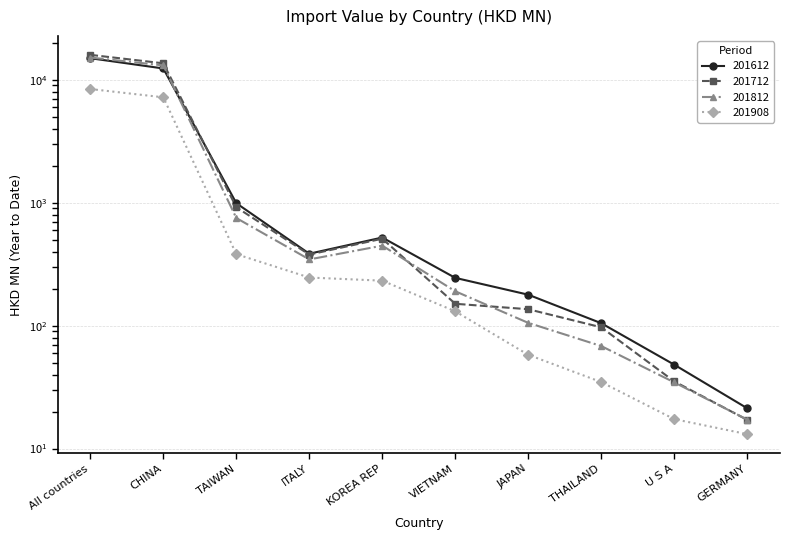

What is the sum of the 201612 values at ITALY and All countries?

15378.8